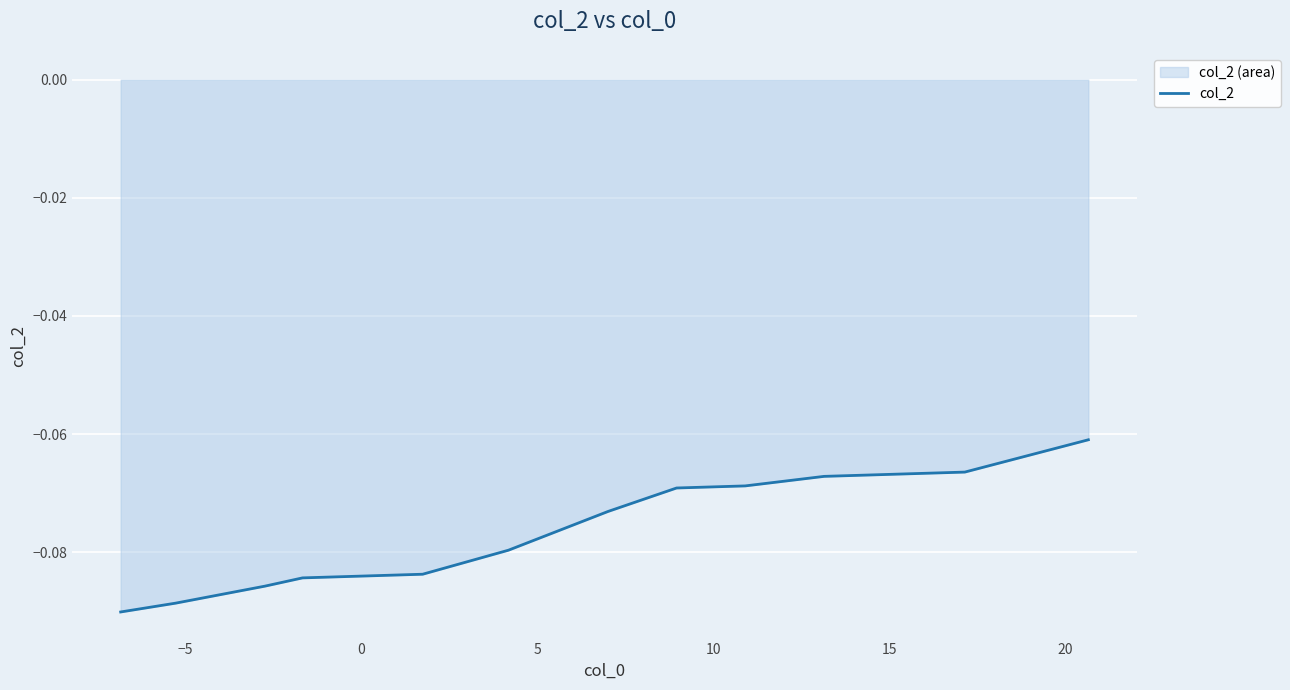

True or false: the data shows -0.1 at 5.

True